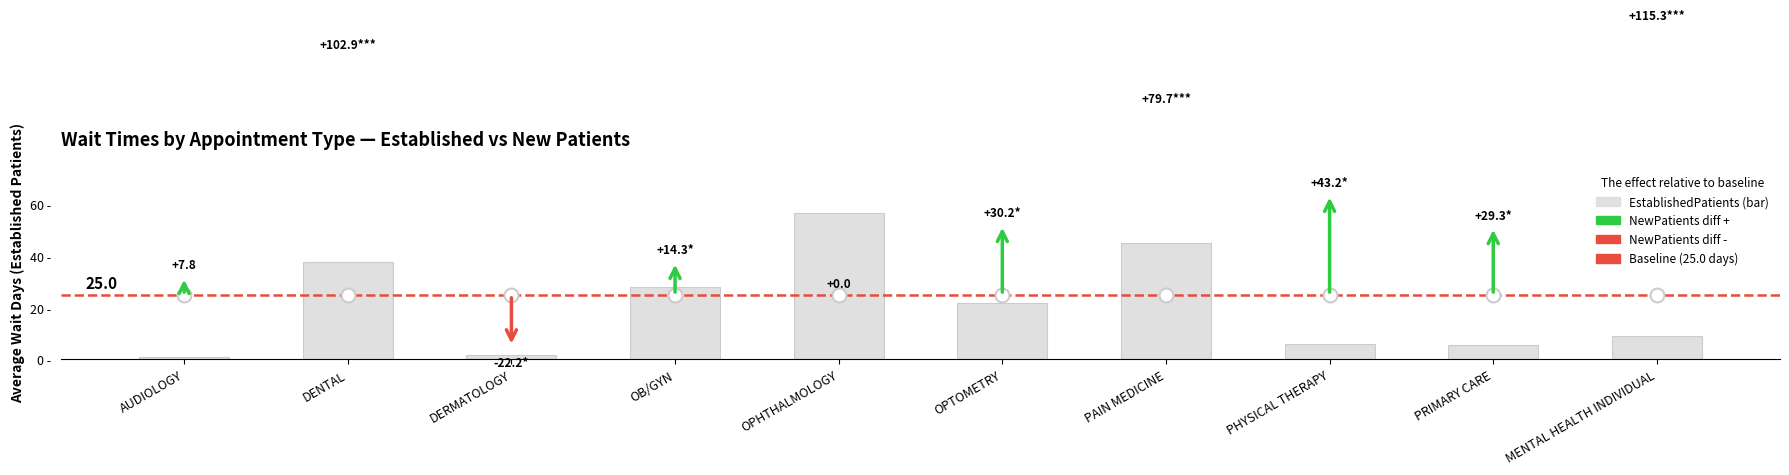

Which category has the highest value across all series?

OPHTHALMOLOGY